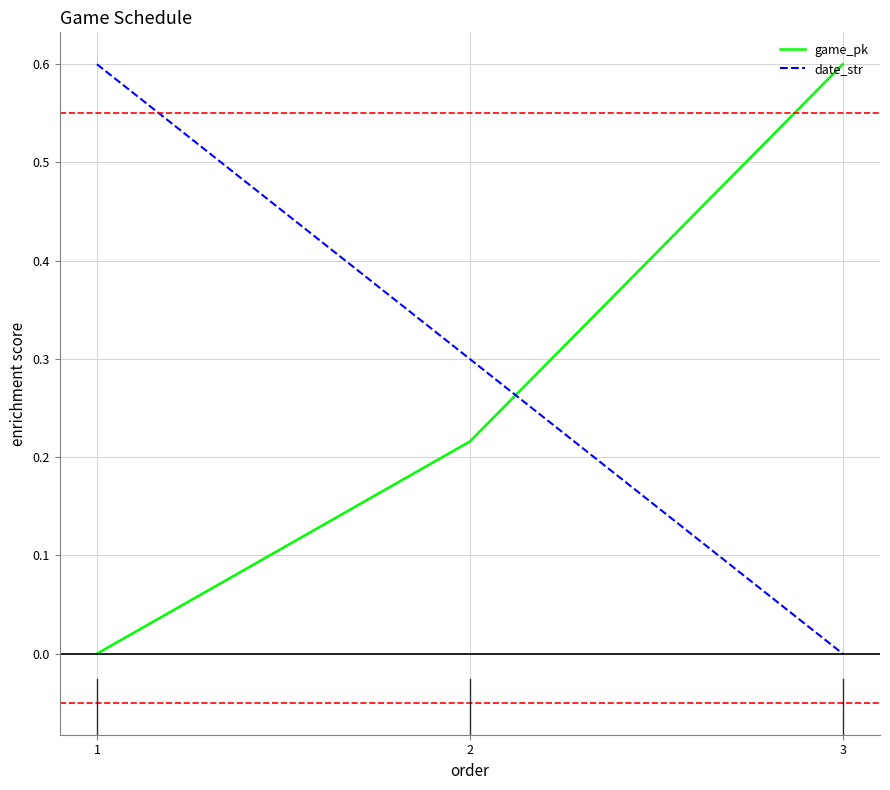

True or false: game_pk has a value of 0.6 at 3.

True